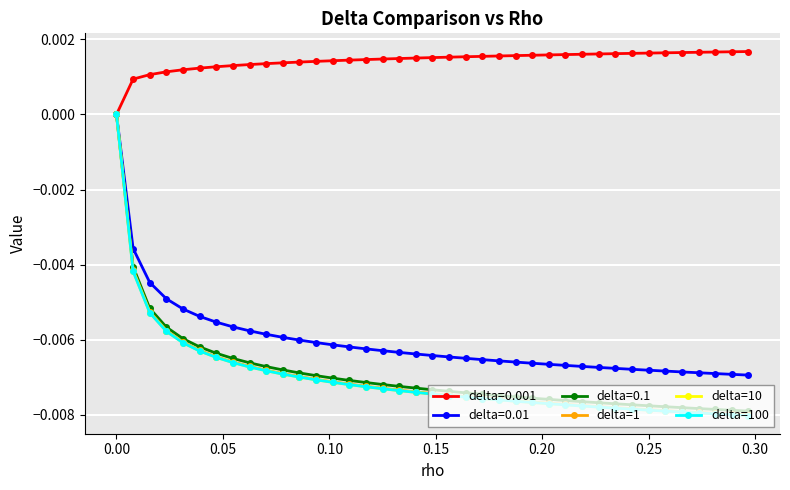

Which series has the largest total across all categories?

delta=0.001